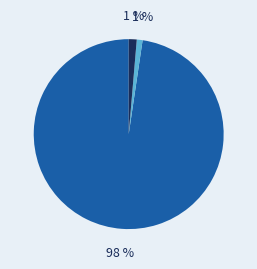

How many slices are in this pie chart?

3